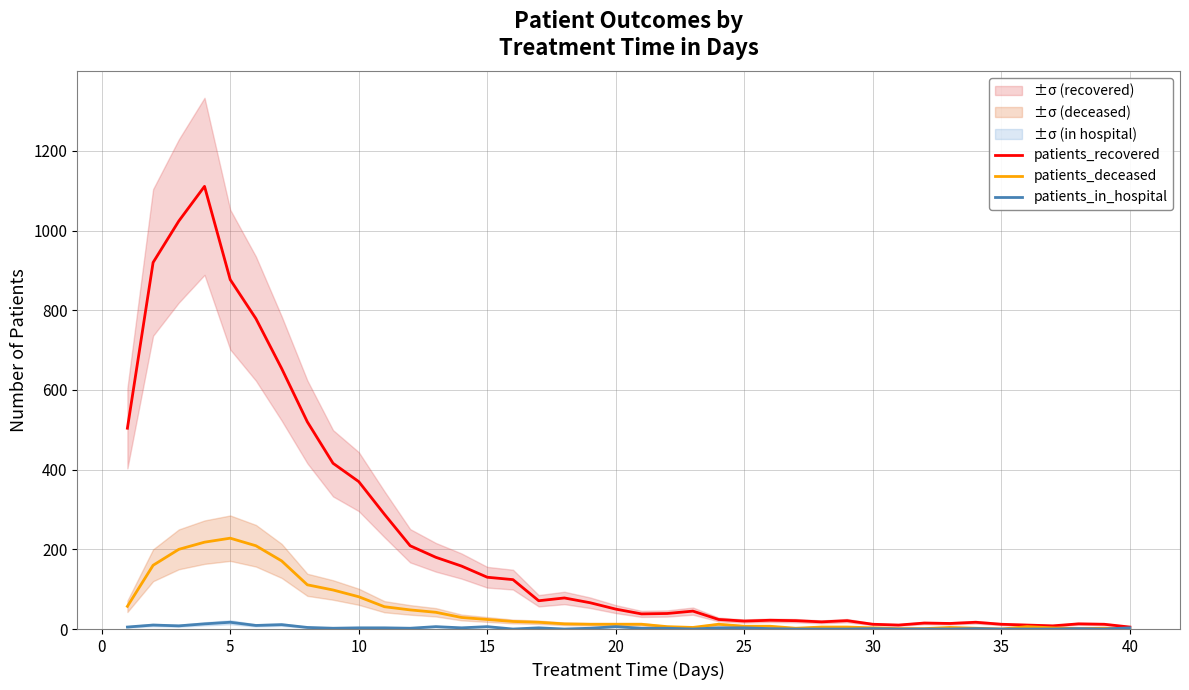

Does the chart have visible grid lines?

Yes